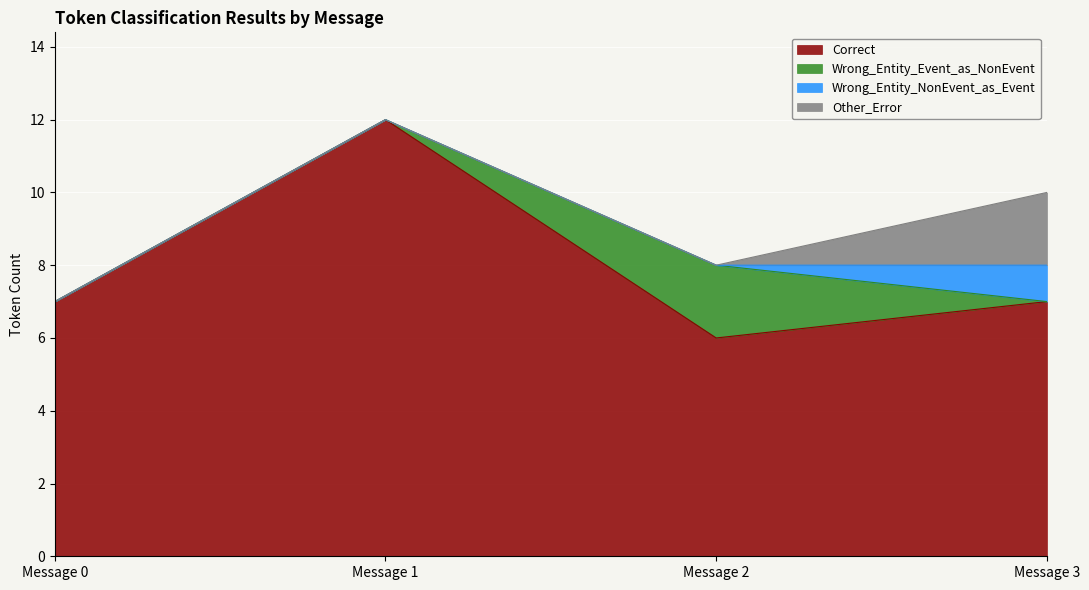

Reading left to right, what are all the values shown in this chart?

Correct: Message 0=7	Message 1=12	Message 2=6	Message 3=7
Wrong_Entity_Event_as_NonEvent: Message 0=0	Message 1=0	Message 2=2	Message 3=0
Wrong_Entity_NonEvent_as_Event: Message 0=0	Message 1=0	Message 2=0	Message 3=1
Other_Error: Message 0=0	Message 1=0	Message 2=0	Message 3=2